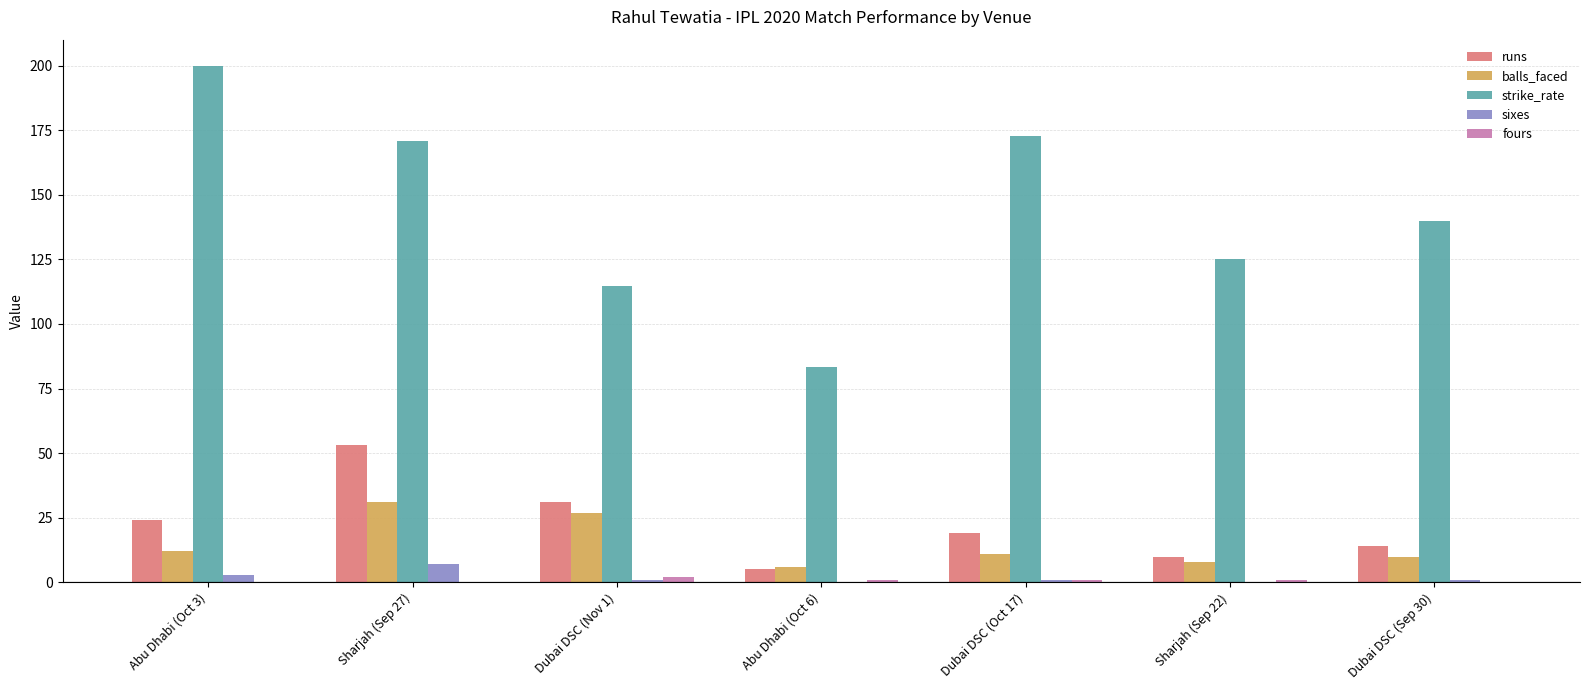

Which label corresponds to the largest value in the chart?

Abu Dhabi (Oct 3)